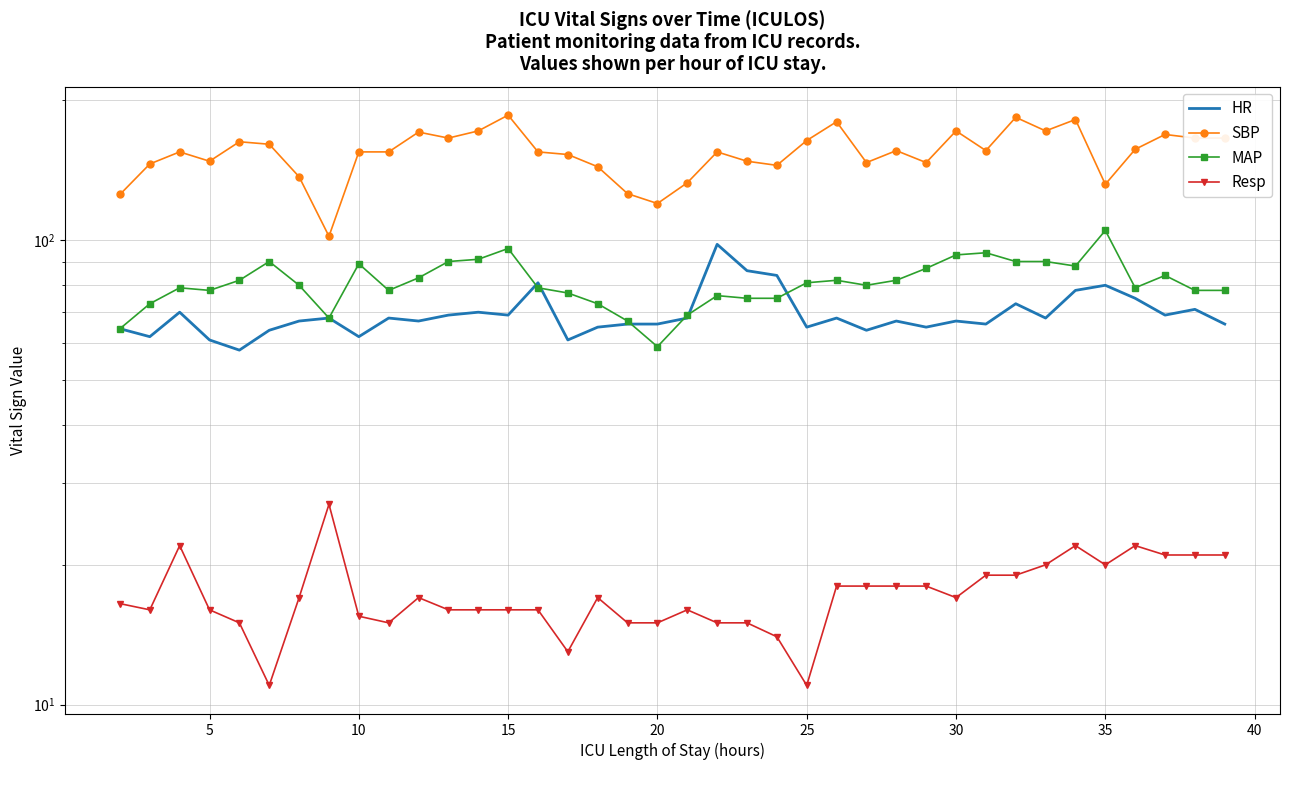

How many categories are shown in the chart?

38